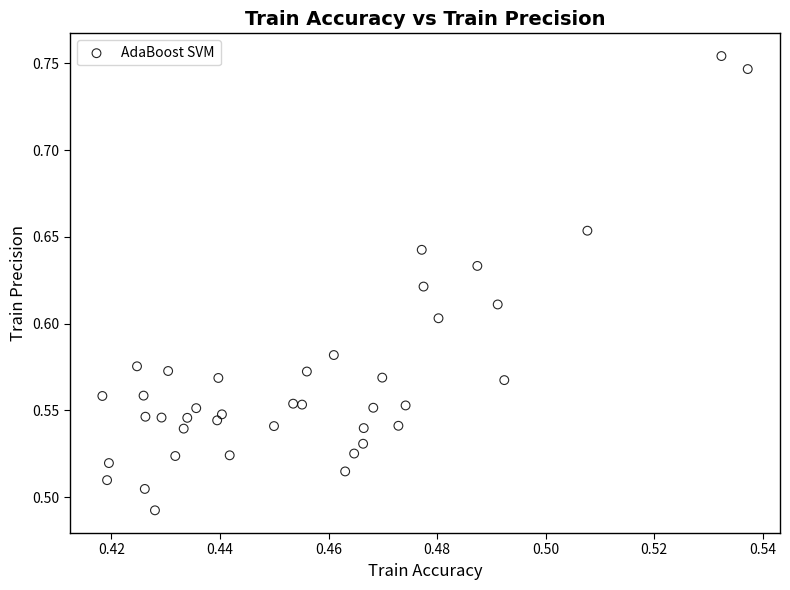

What is the range of Y values (max minus min)?

0.3